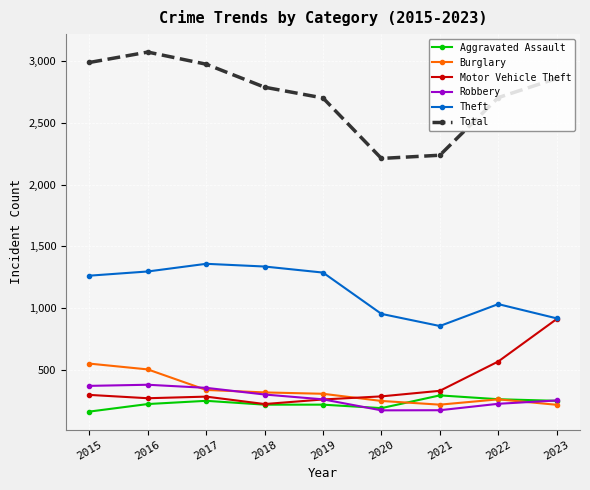

In Total, how many points are higher than both neighbors (excluding endpoints)?

1